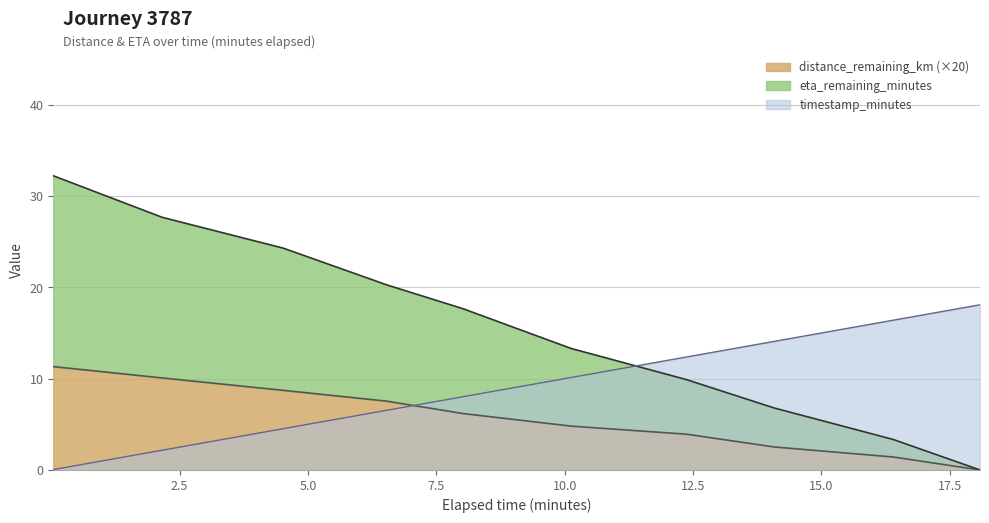

Does the chart display data point markers on the line(s)?

No